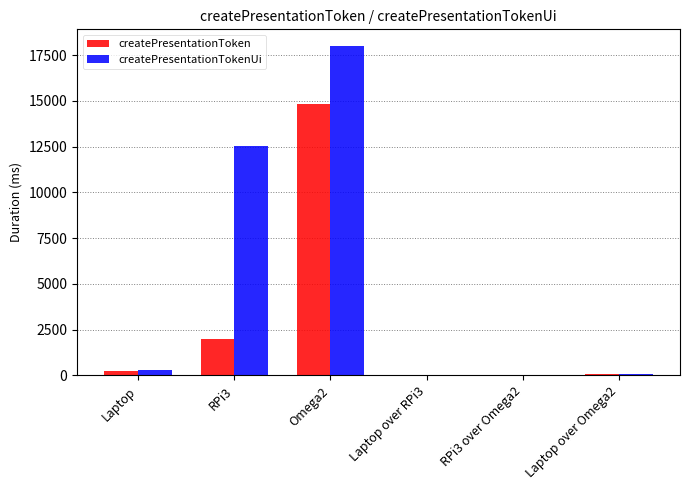

At which label is createPresentationToken closest to 7421?

RPi3